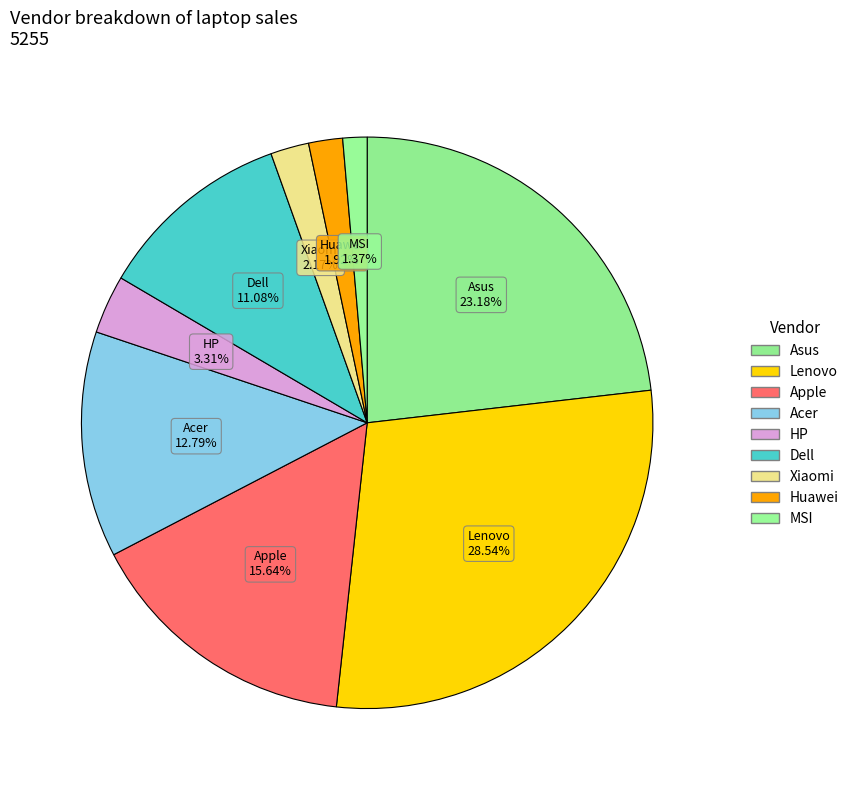

Does any single category account for the majority?

No